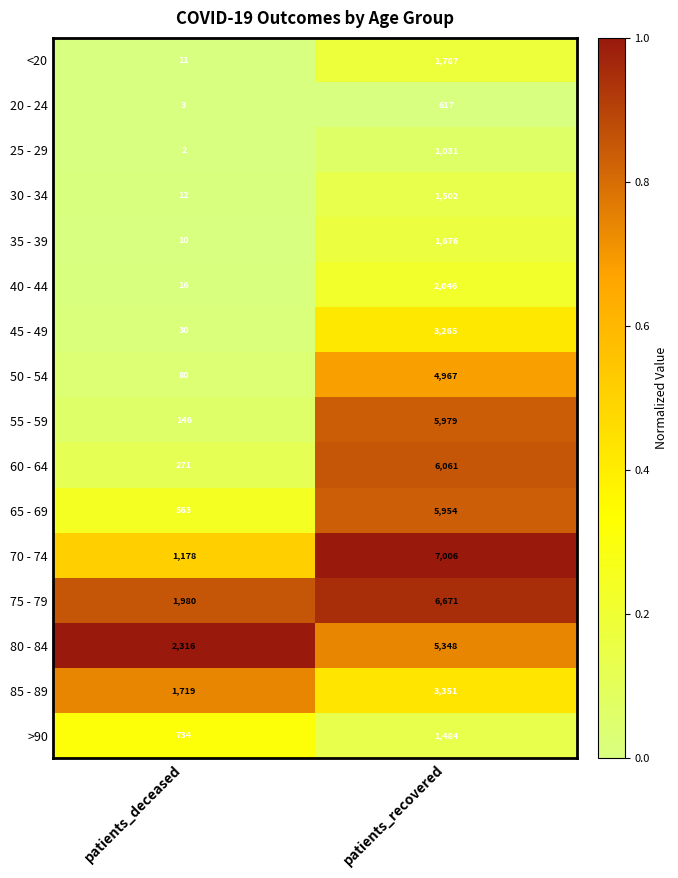

Is it true that 75 - 79 equals 10503 at patients_recovered?

False